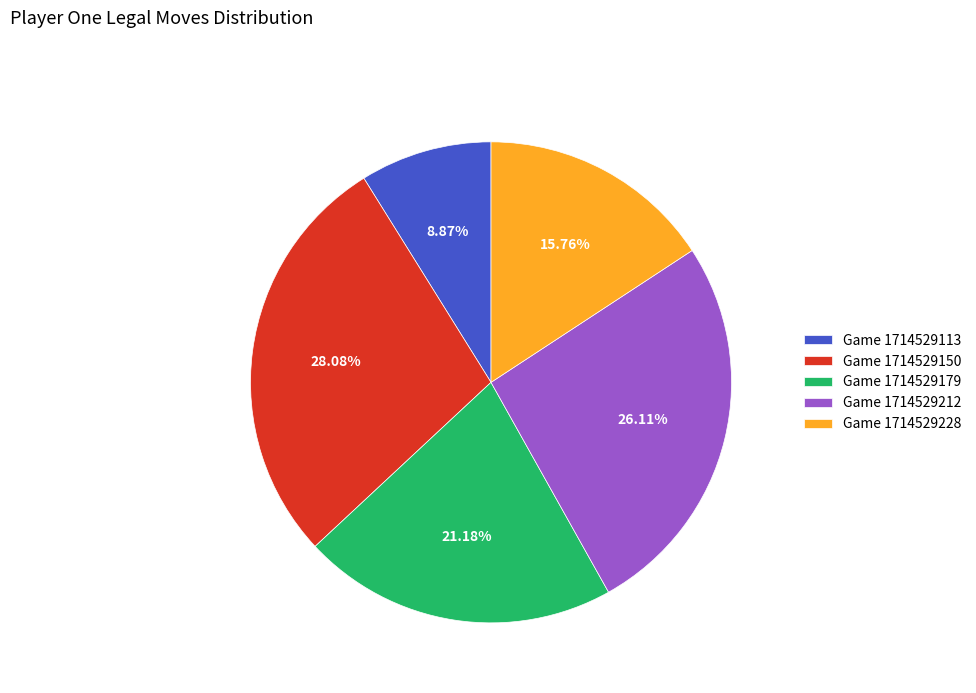

What percentage is NOT represented by Game 1714529212?

73.9%